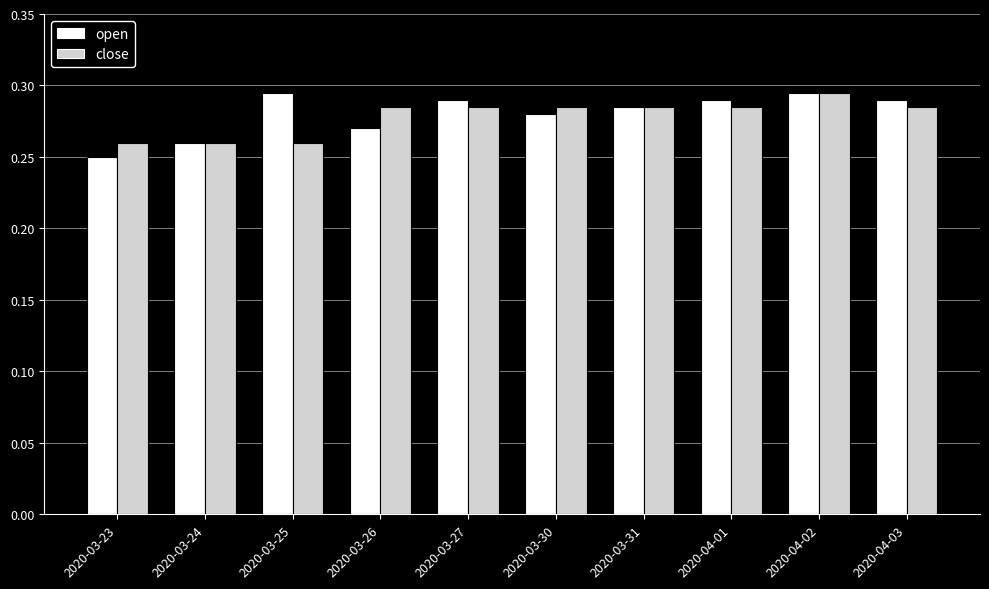

The close series shows 0.2 at 2020-03-26. True or false?

False